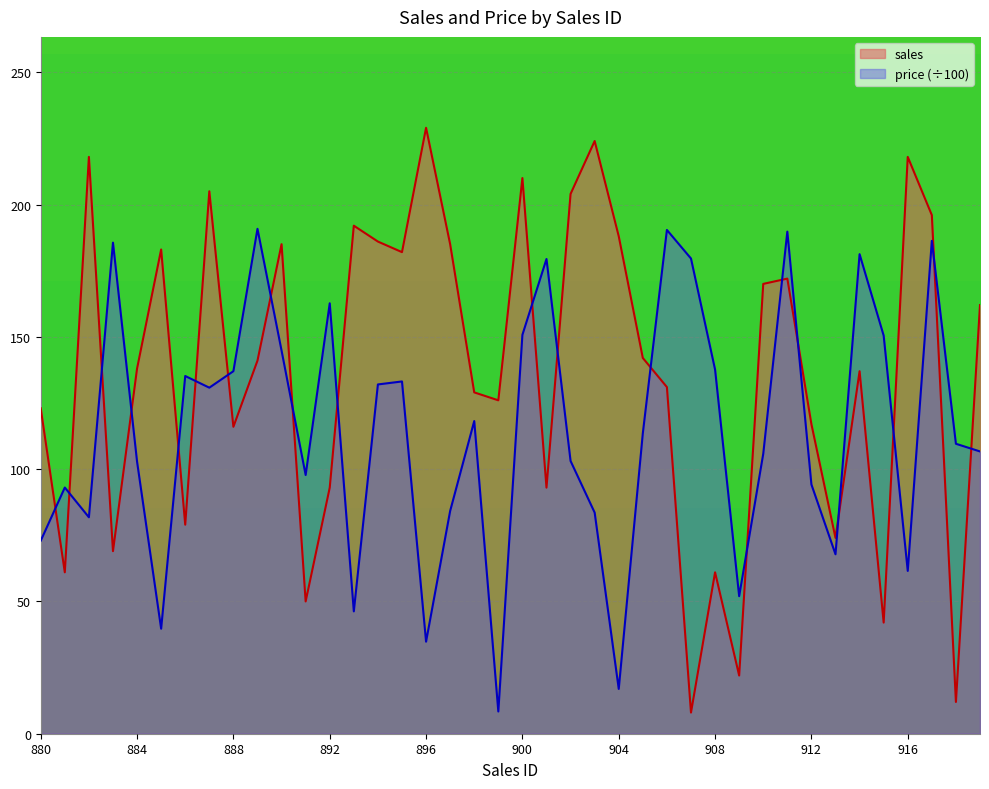

Between 903 and 911, which series saw the biggest shift?

price